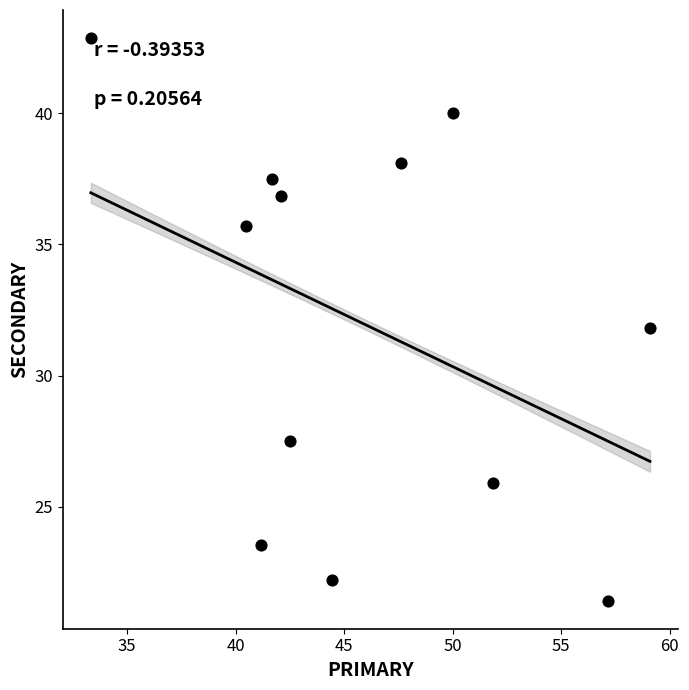

What is the range of Y values (max minus min)?

21.4